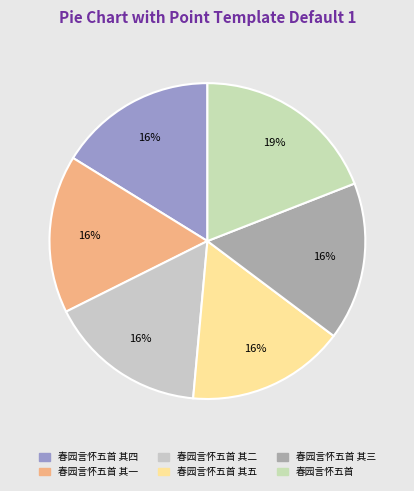

How many segments does this pie chart have?

6